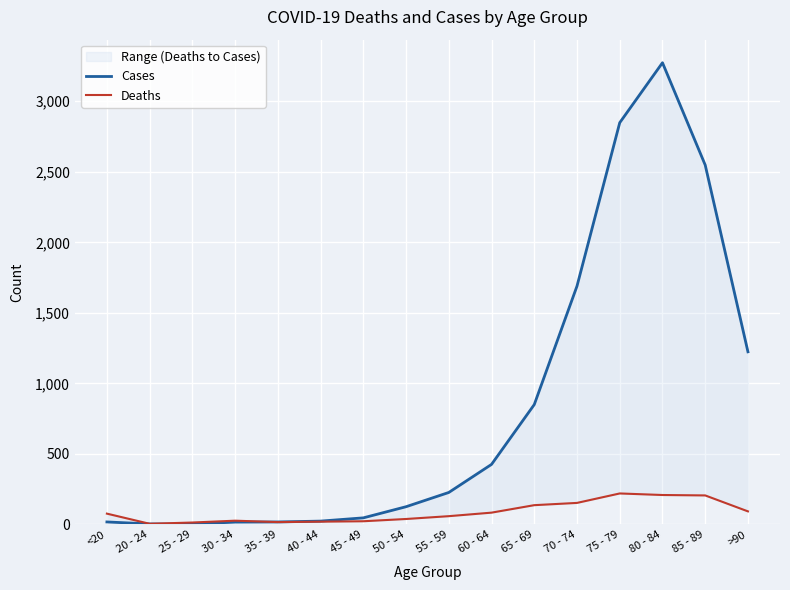

Which series has the largest total across all categories?

Cases